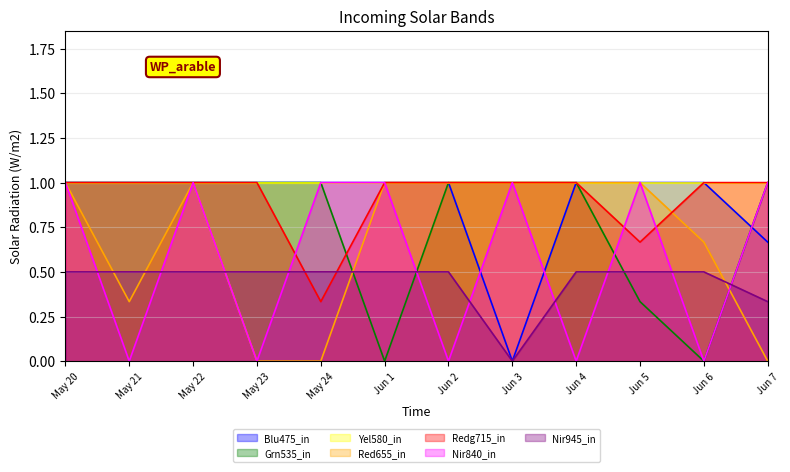

True or false: Nir945_in and Grn535_in cross at least once.

True